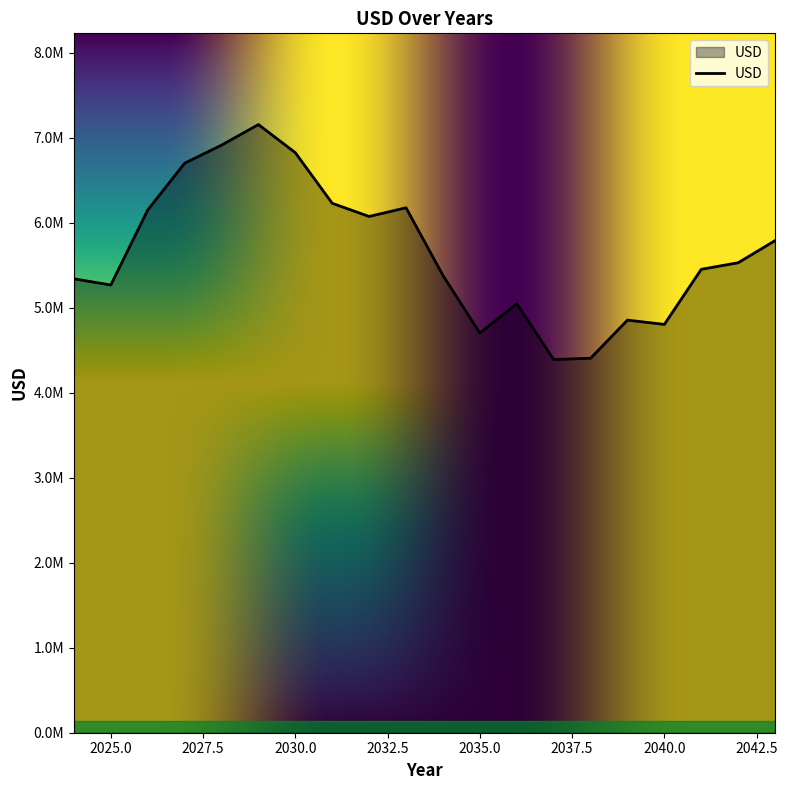

Where is the first local minimum?

2025